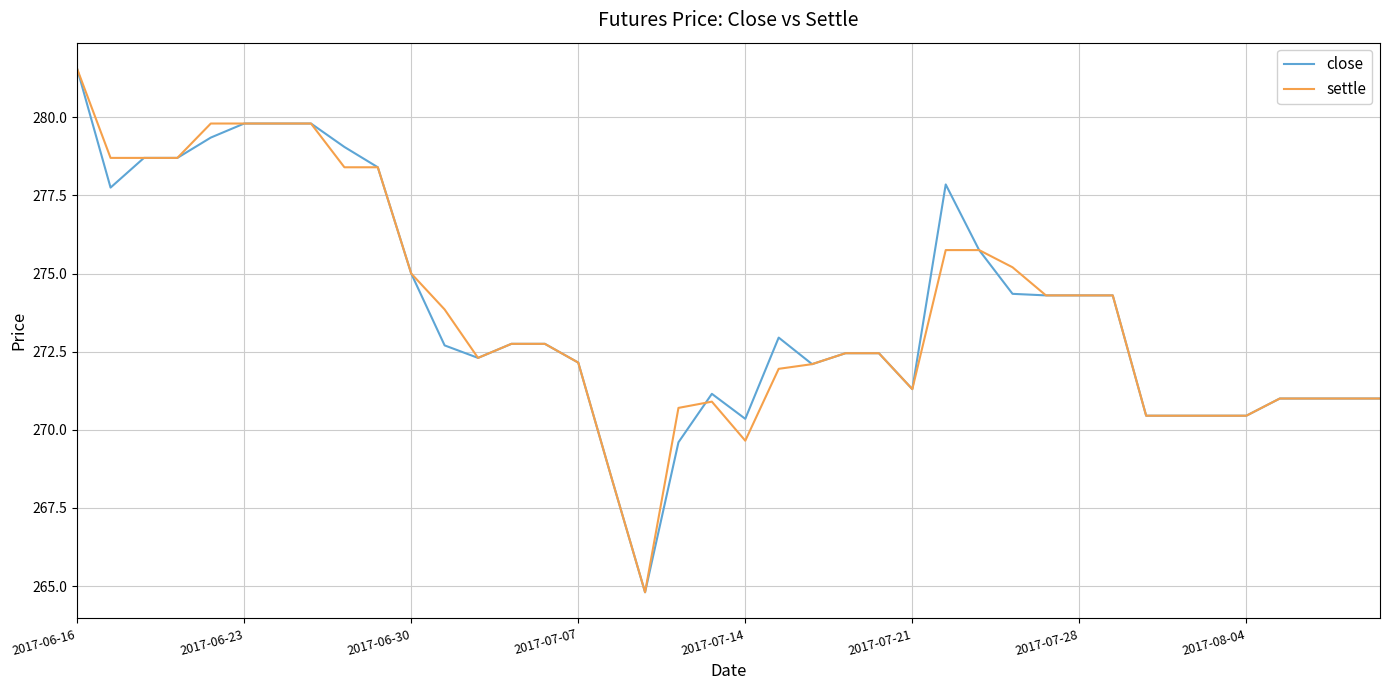

What is the greatest value displayed?

281.6